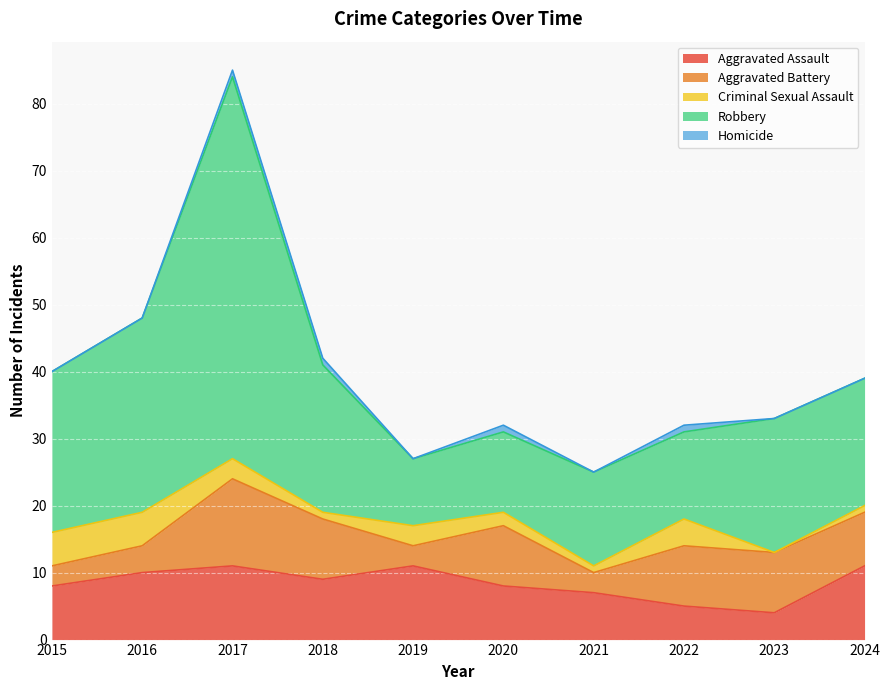

Is it true that Aggravated Battery equals 2 at 2018?

False